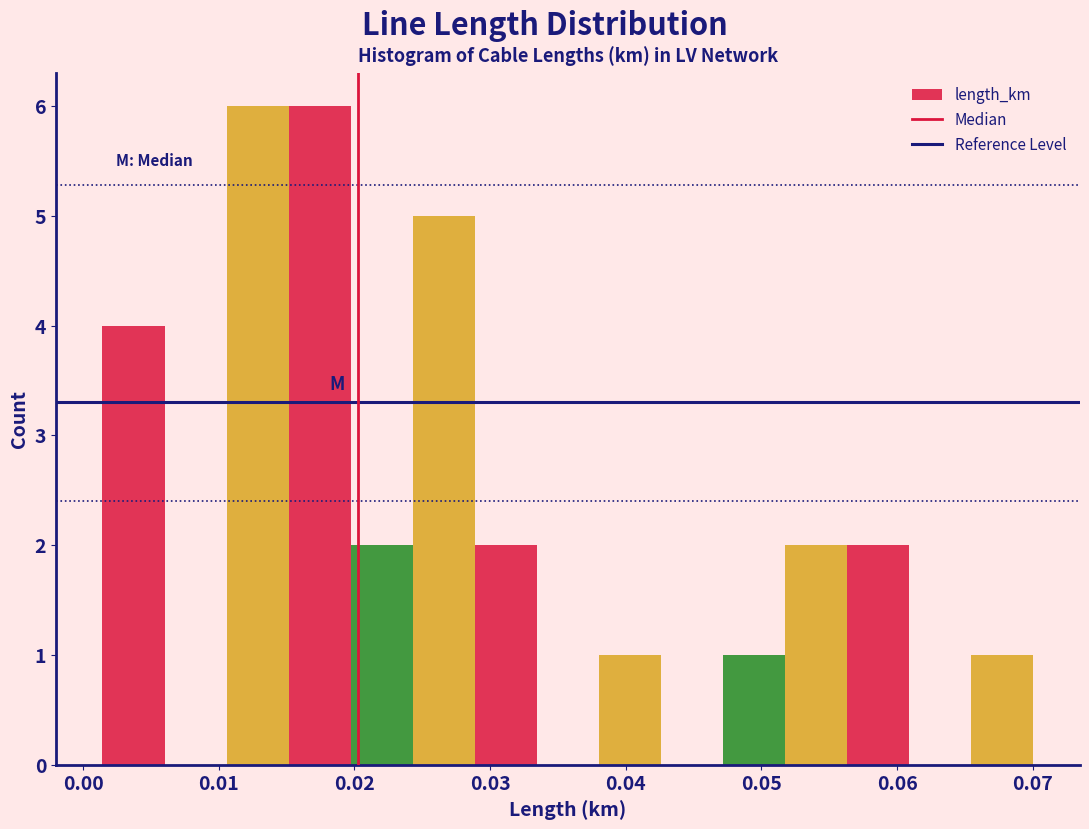

Reading left to right, transcribe this chart: for each bar, give the range it covers on the x-axis and its height. Neither the bar edges nor the heights are printed on the chart, so give them approximately, as read against the axes.

0.001 to 0.006: 4
0.006 to 0.011: 0
0.011 to 0.015: 6
0.015 to 0.020: 6
0.020 to 0.024: 2
0.024 to 0.029: 5
0.029 to 0.033: 2
0.033 to 0.038: 0
0.038 to 0.043: 1
0.043 to 0.047: 0
0.047 to 0.052: 1
0.052 to 0.056: 2
0.056 to 0.061: 2
0.061 to 0.065: 0
0.065 to 0.070: 1